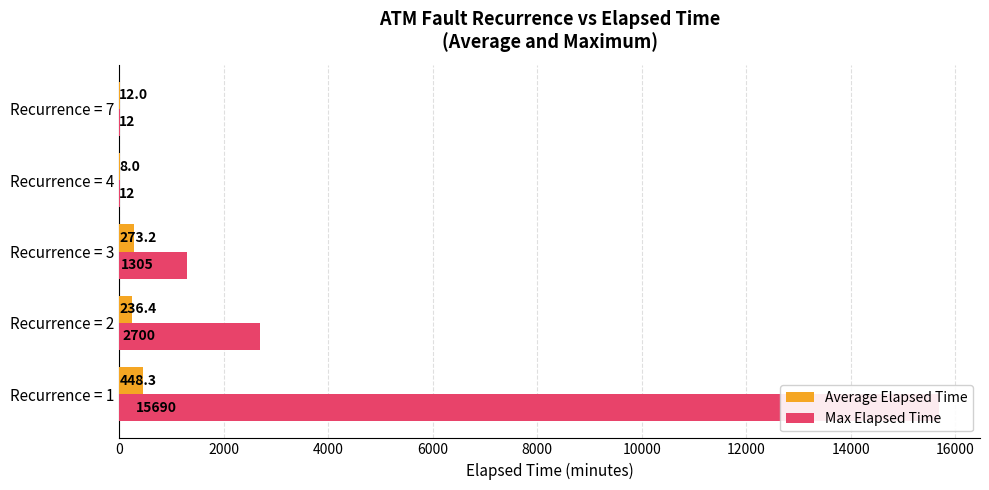

Does the chart contain any negative values?

No